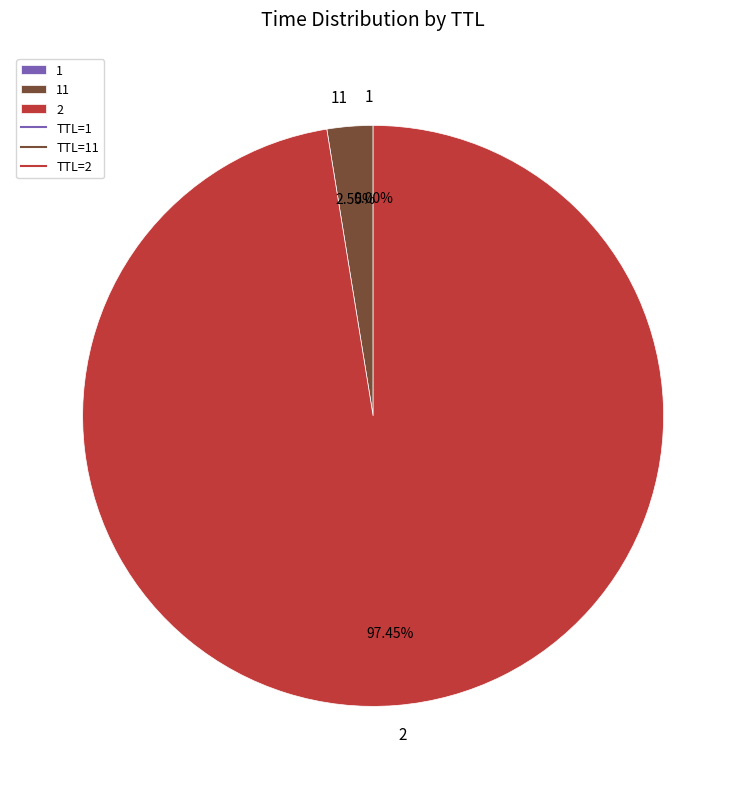

Which category accounts for the majority?

2